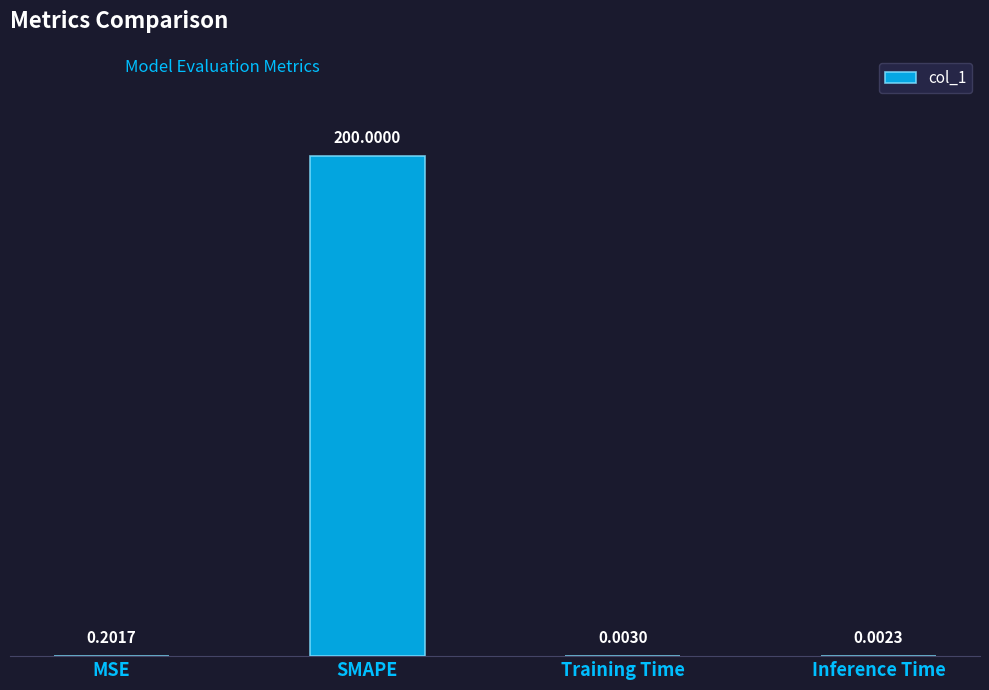

What is the sum of the values at SMAPE and MSE?

200.2